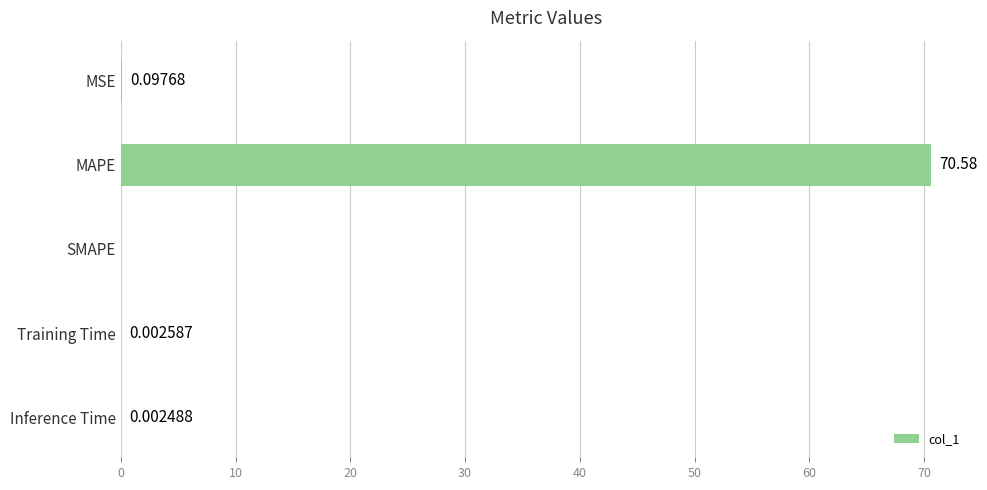

What is the change in value from MAPE to SMAPE?

-70.6